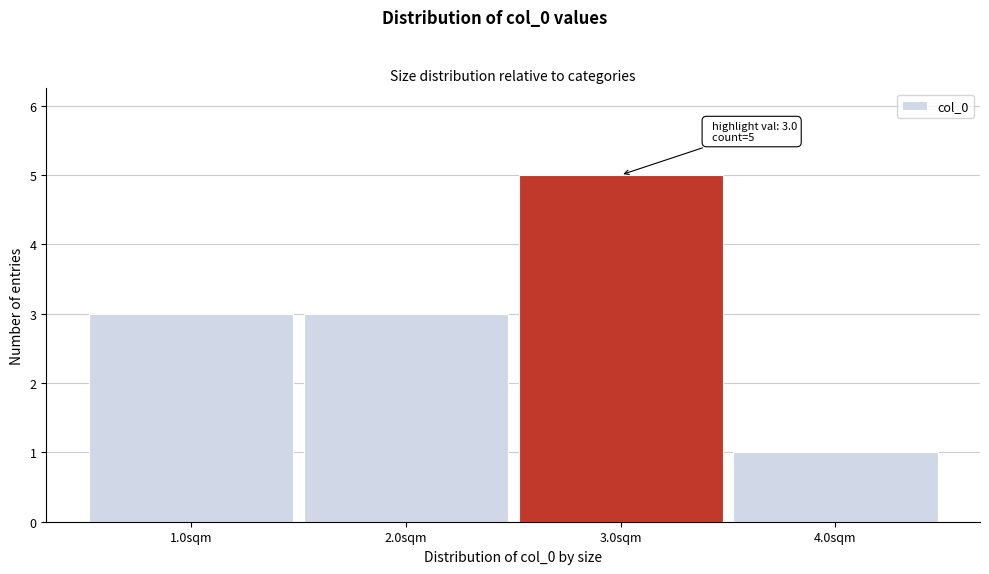

Reading left to right, list all the values displayed in this chart.

1.0sqm=3	2.0sqm=3	3.0sqm=5	4.0sqm=1